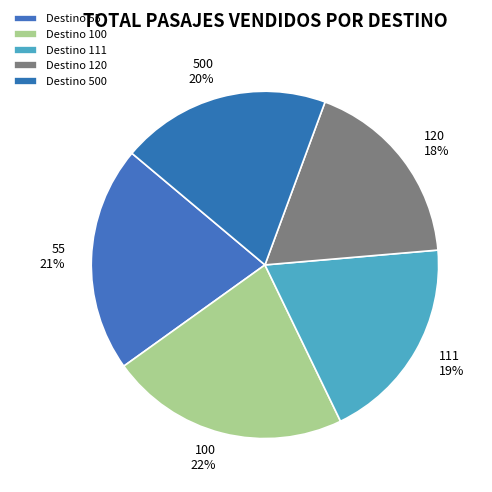

To the nearest percent, what is the difference between the largest and smallest slice percentages?

4%